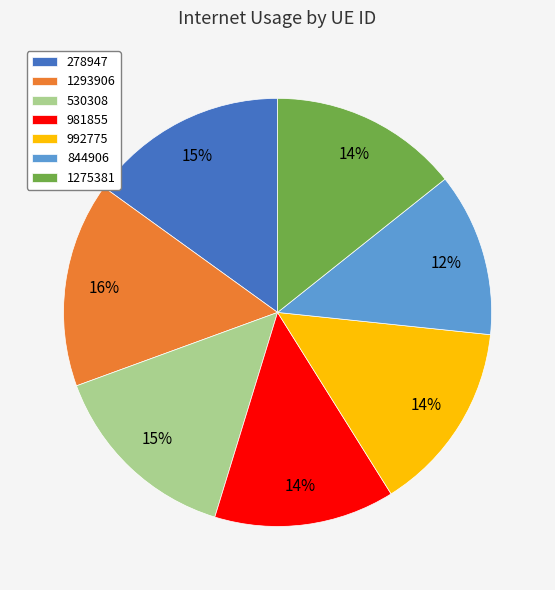

True or false: 530308 accounts for 15% of the total.

True